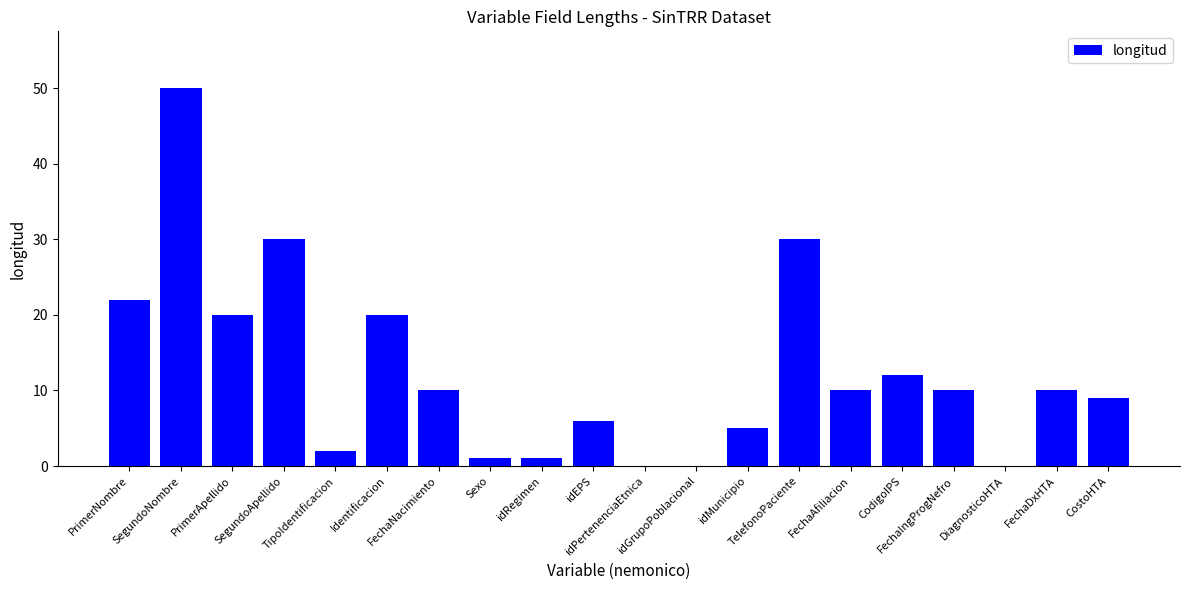

What is the sum of all values?

248